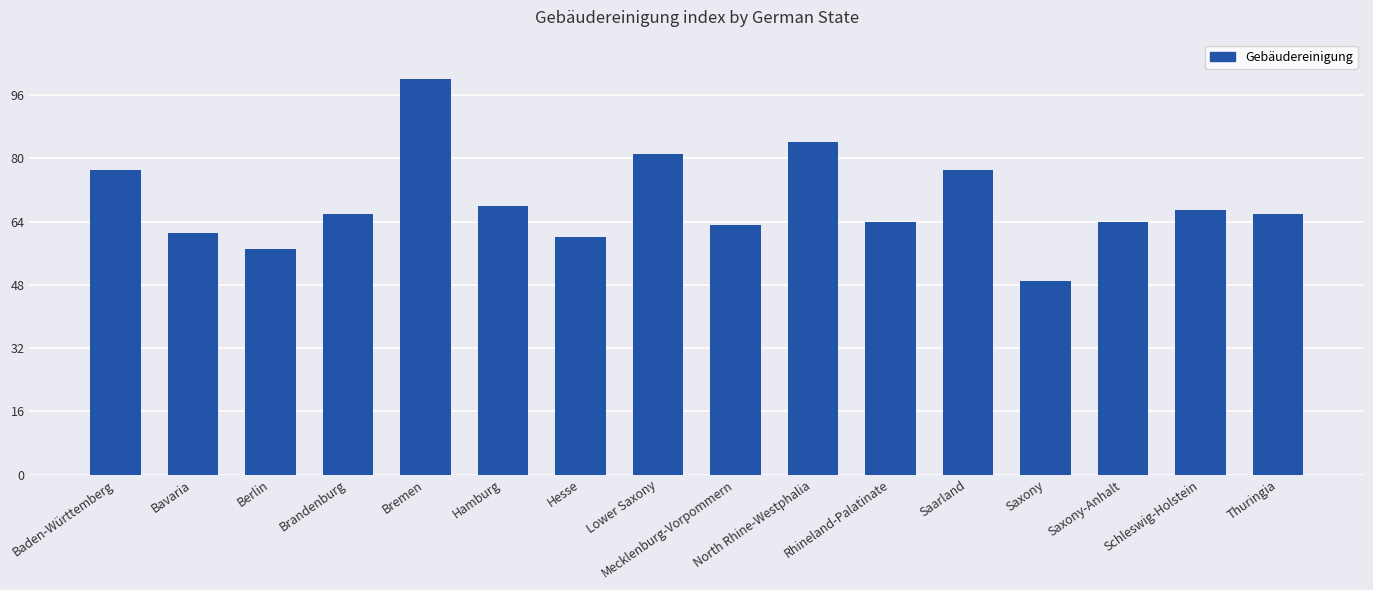

Reading left to right, transcribe all the data shown in this chart.

77	61	57	66	100	68	60	81	63	84	64	77	49	64	67	66